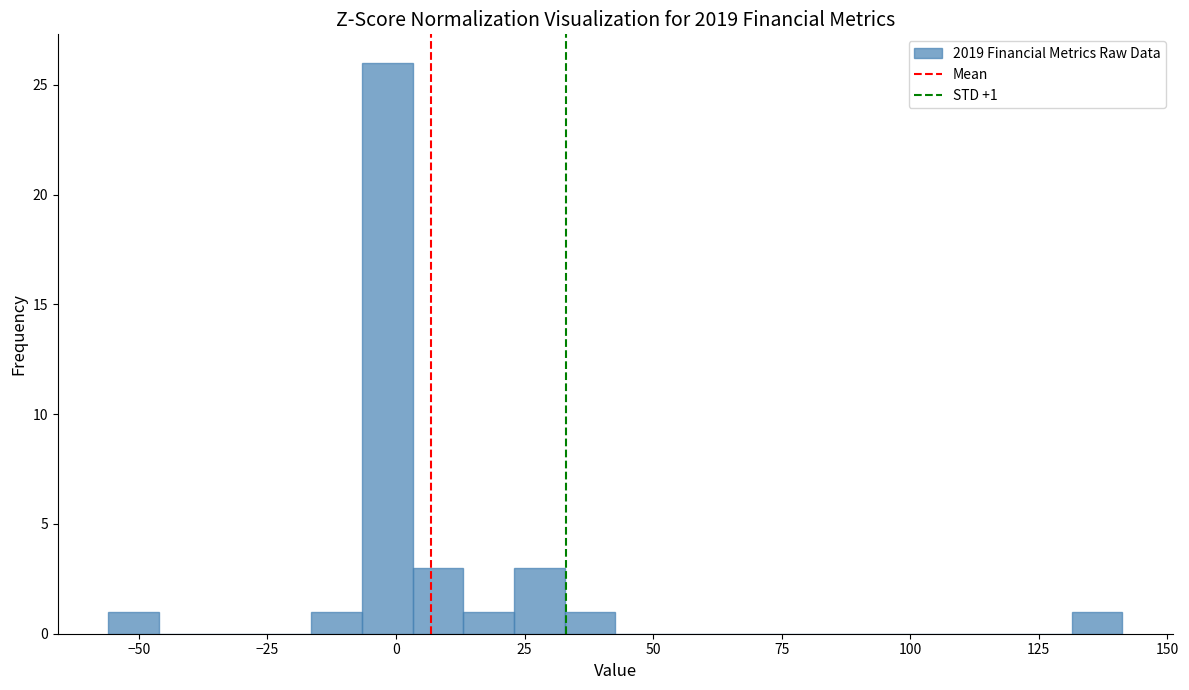

Read against the x-axis, roughly where is the centre of the tallest bar?

0